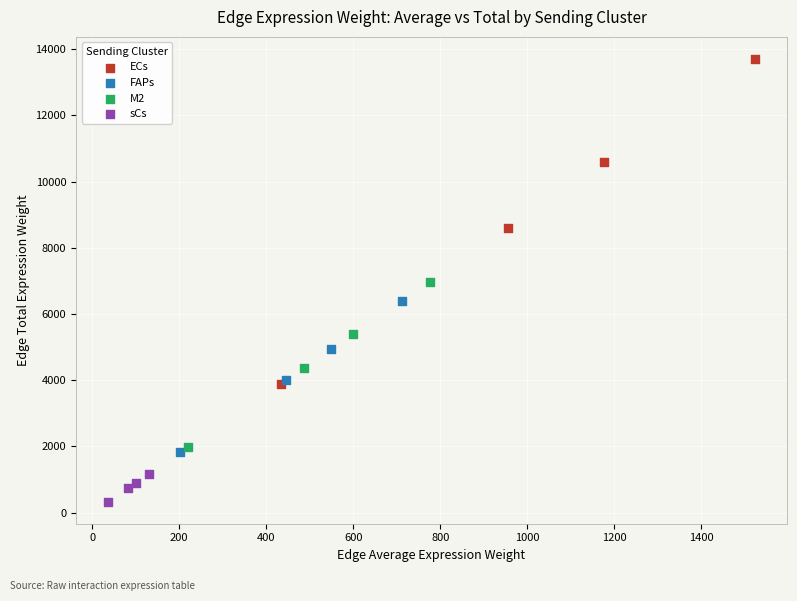

Which series has the largest Y range (max minus min)?

ECs